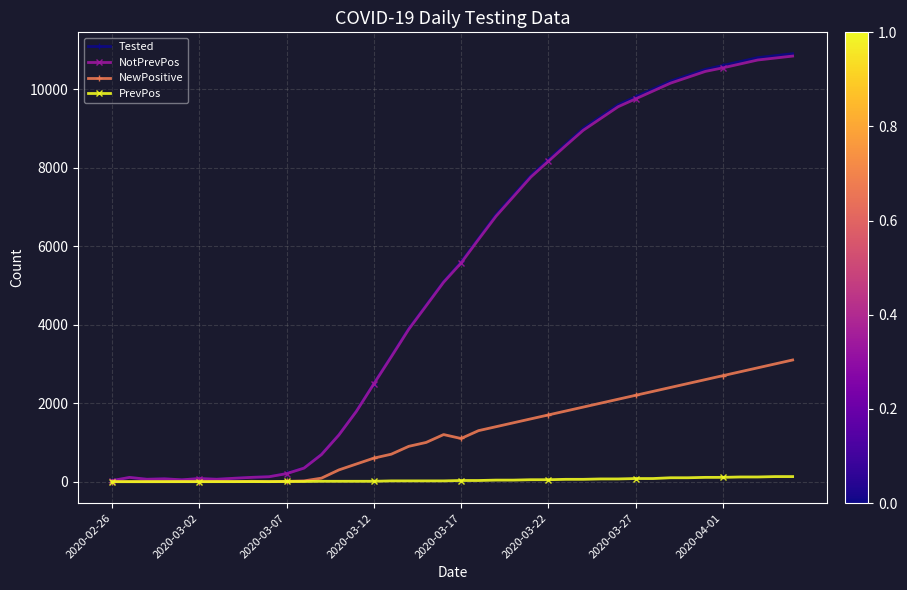

Which series has the widest spread of values?

Tested